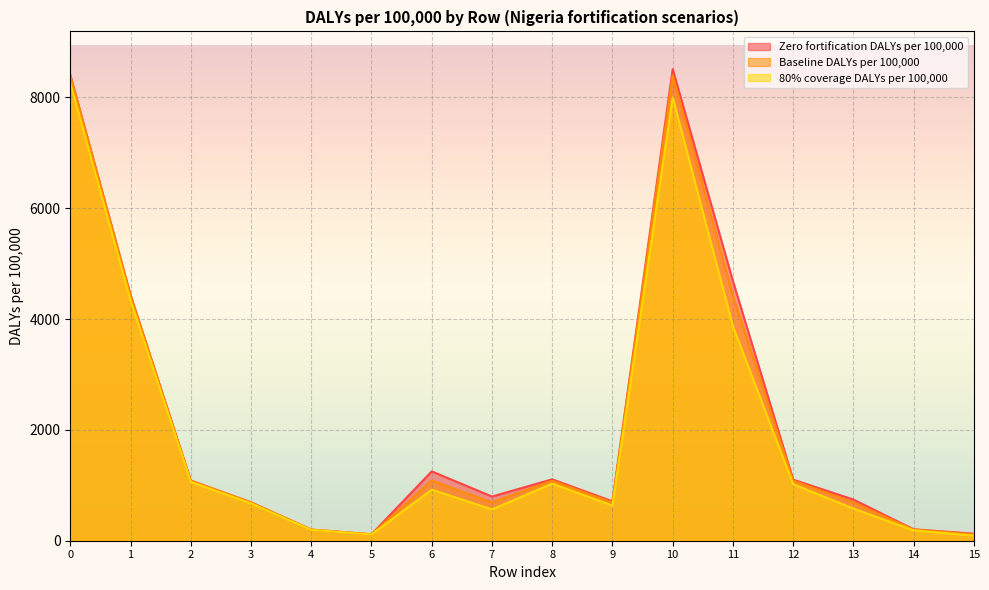

What is the average value of the Baseline DALYs per 100,000 series?

2085